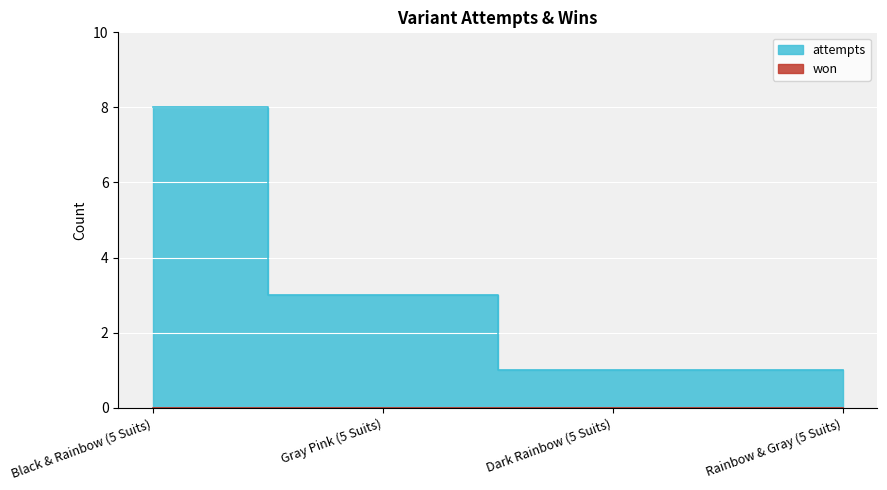

Rank the categories by value from lowest to highest.

Dark Rainbow (5 Suits), Rainbow & Gray (5 Suits), Gray Pink (5 Suits), Black & Rainbow (5 Suits)